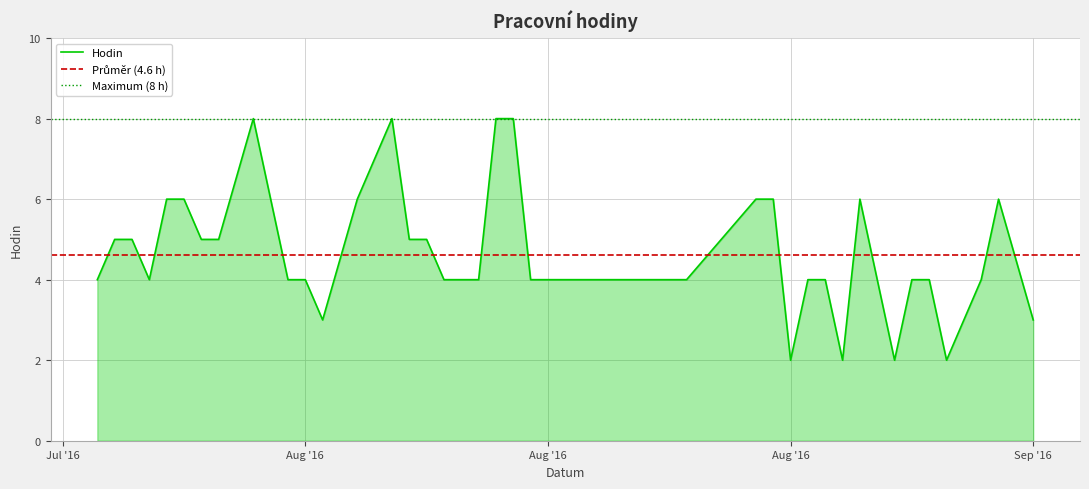

The value at 2016-08-13 is 8. True or false?

True